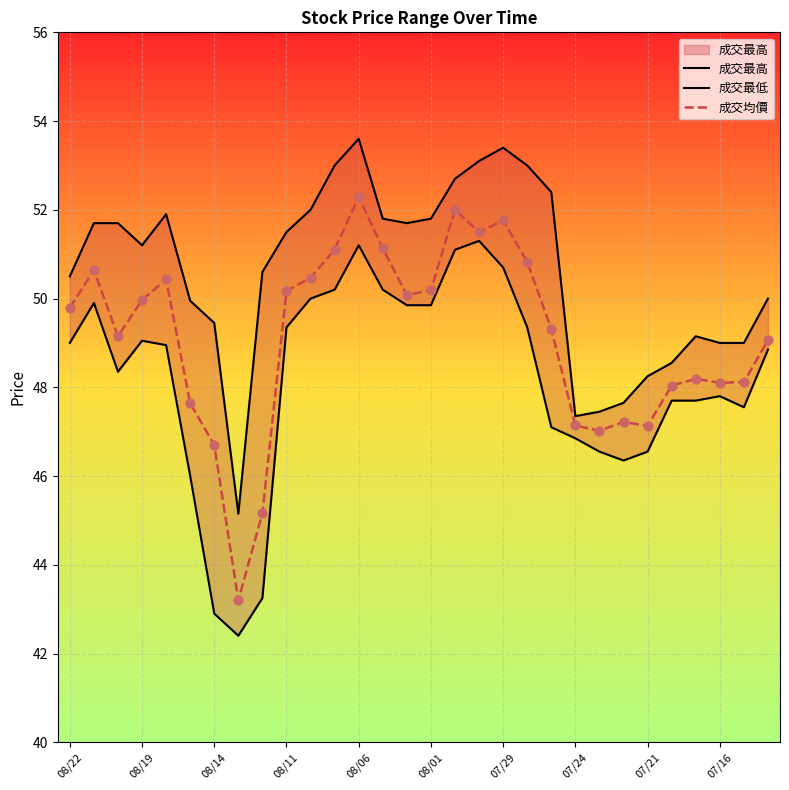

Which series has the largest Y range (max minus min)?

成交均價